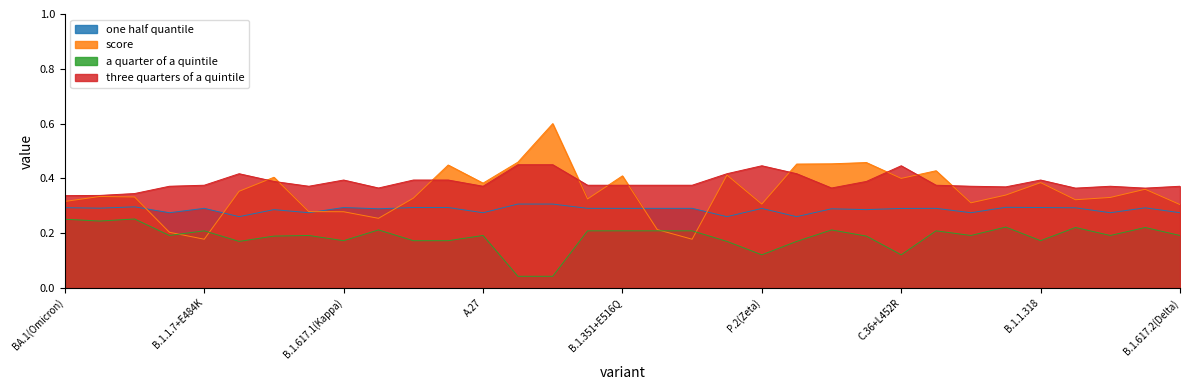

Is it true that score equals 0.4 at B.1.351+E516Q?

True